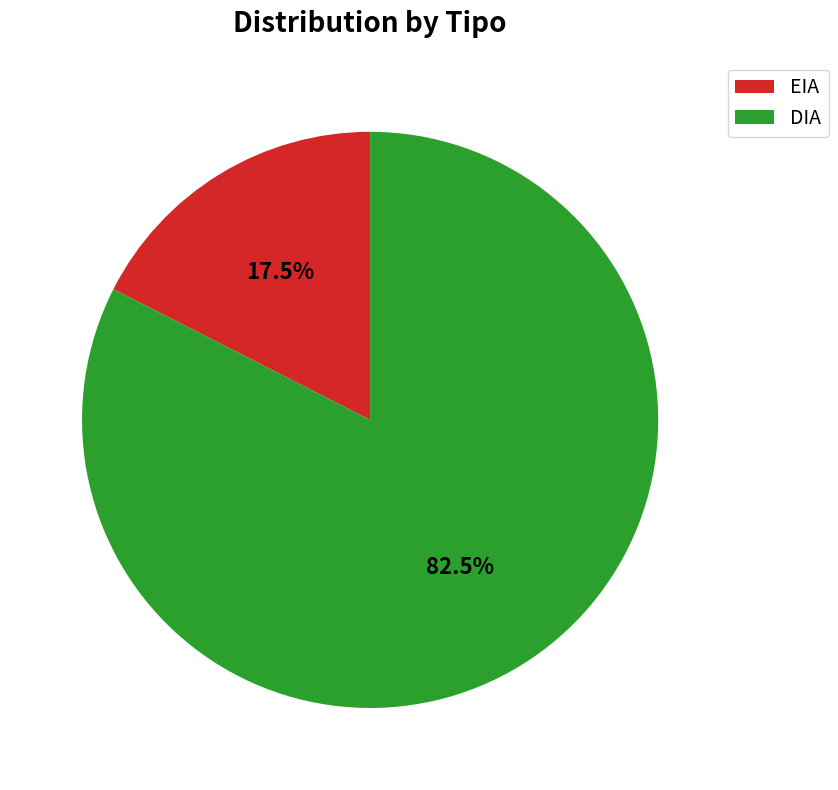

What is the total percentage of EIA and DIA?

100.0%